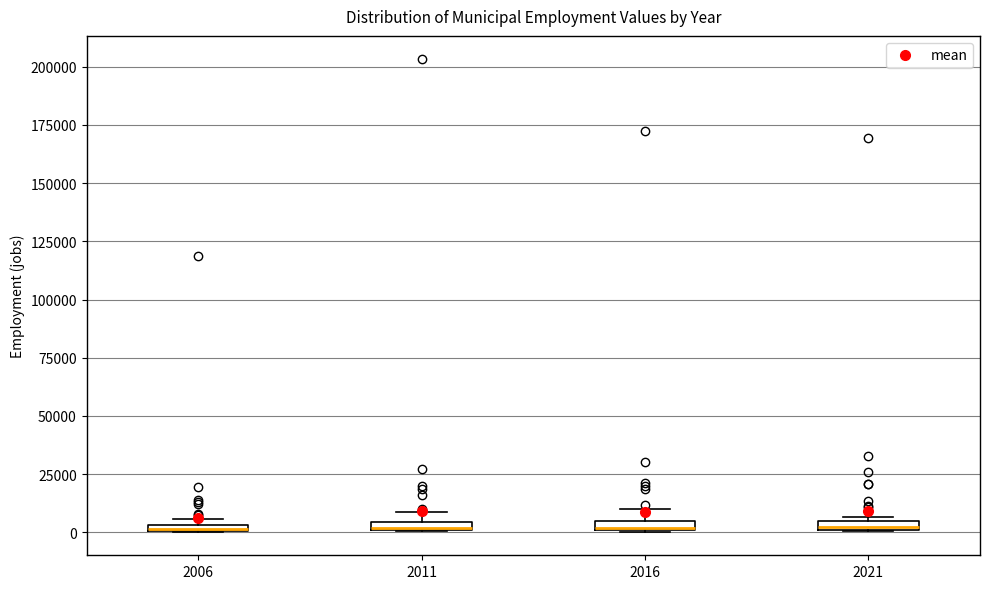

Where is the upper edge of the box at x = 2021 on the y-axis? The values are not printed on the chart, so give them approximately, as read against the axis.

5000